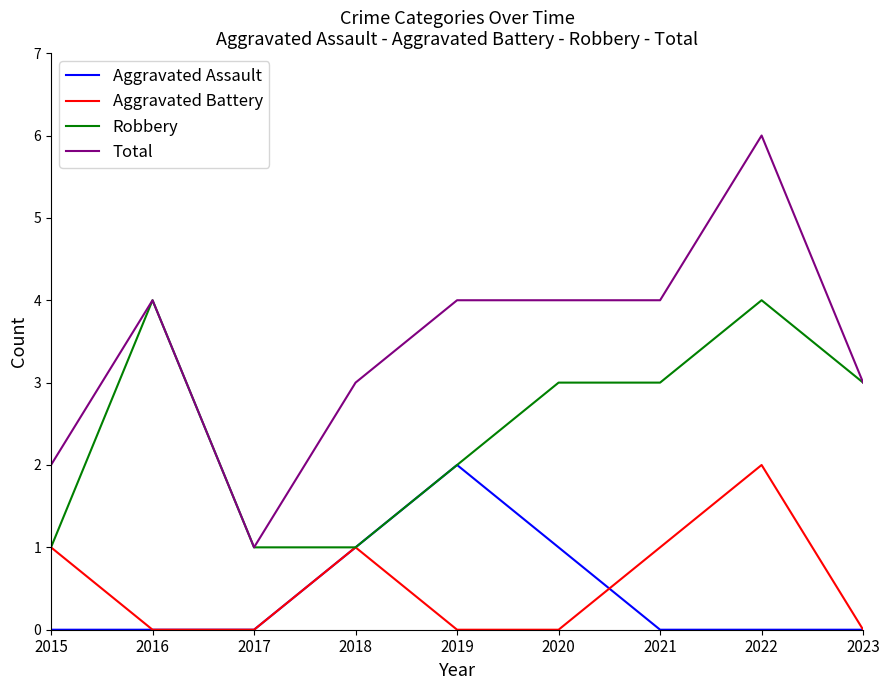

Is it true that Aggravated Battery equals 2 at 2022?

True